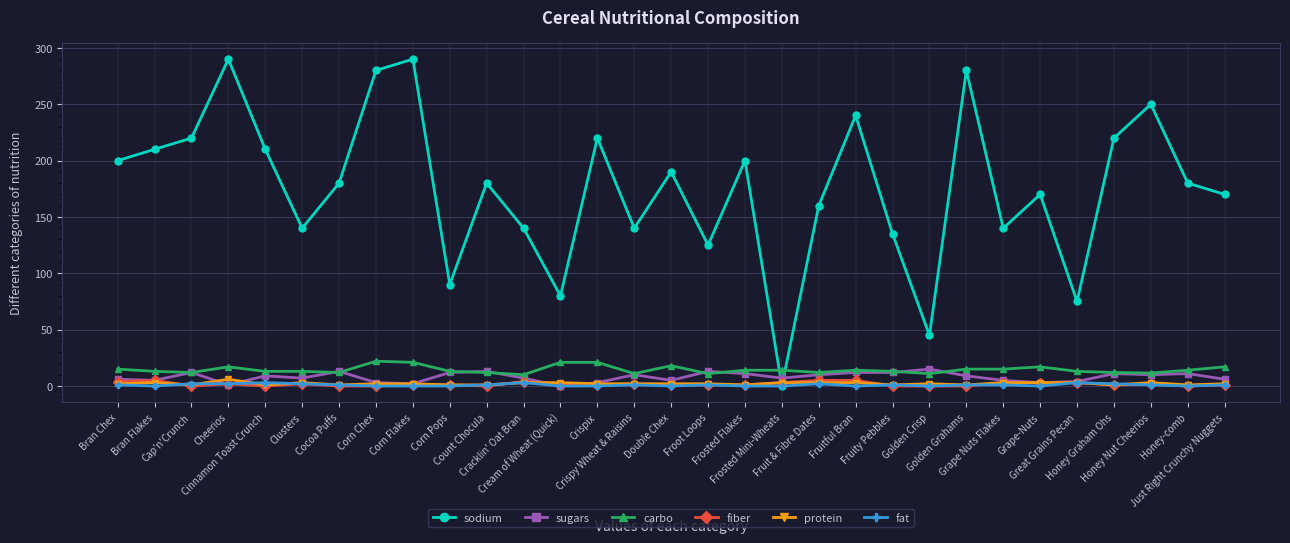

Which series has the largest total across all categories?

sodium